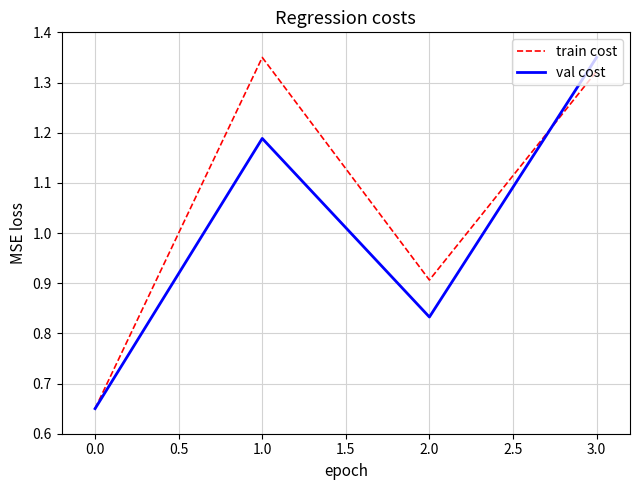

How many lines are shown in the chart?

2